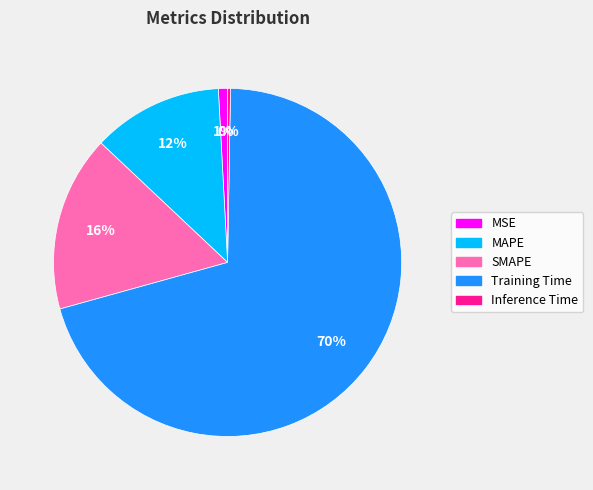

Is the sum of SMAPE and MAPE greater than half?

No